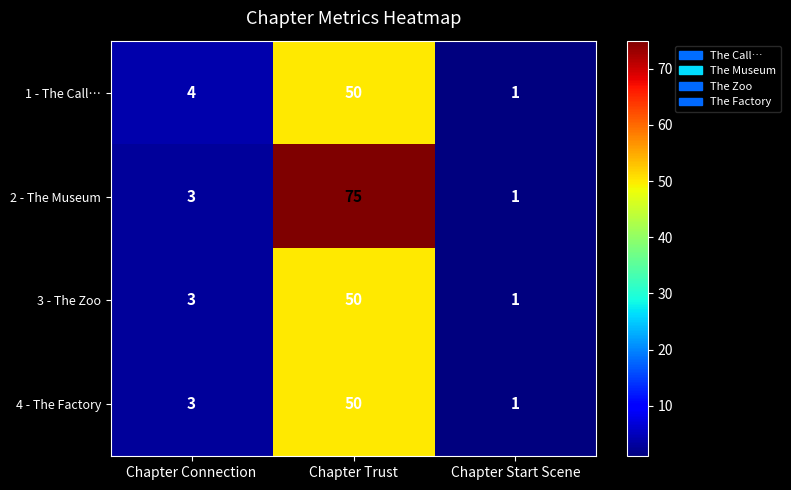

Reading right to left, list all the values displayed in this chart.

1 - The Call…: 1	50	4
2 - The Museum: 1	75	3
3 - The Zoo: 1	50	3
4 - The Factory: 1	50	3